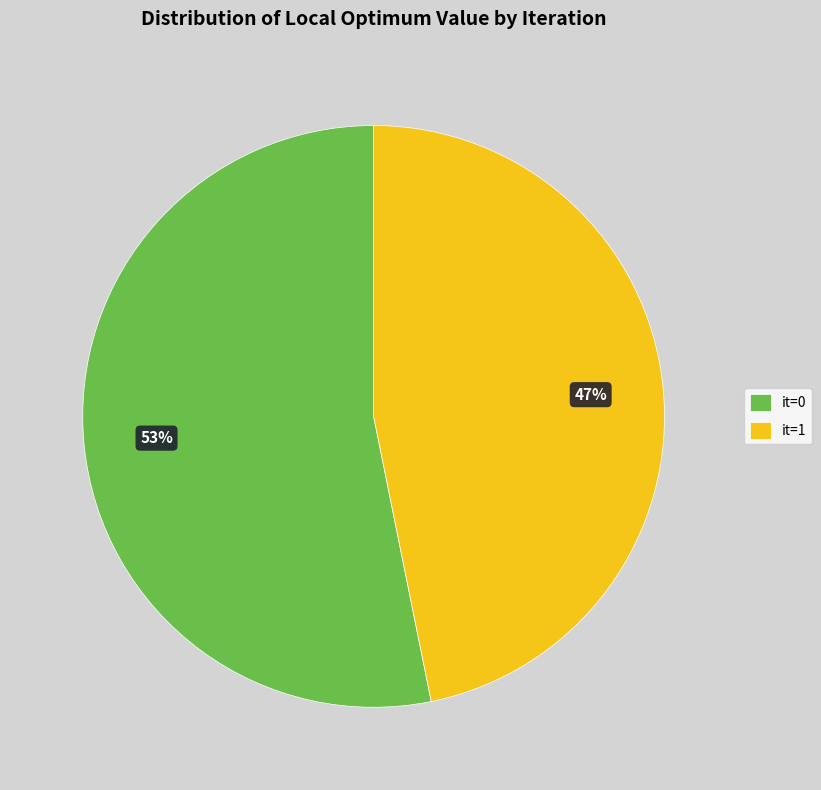

Do it=0 and it=1 together represent more than half of the pie?

Yes